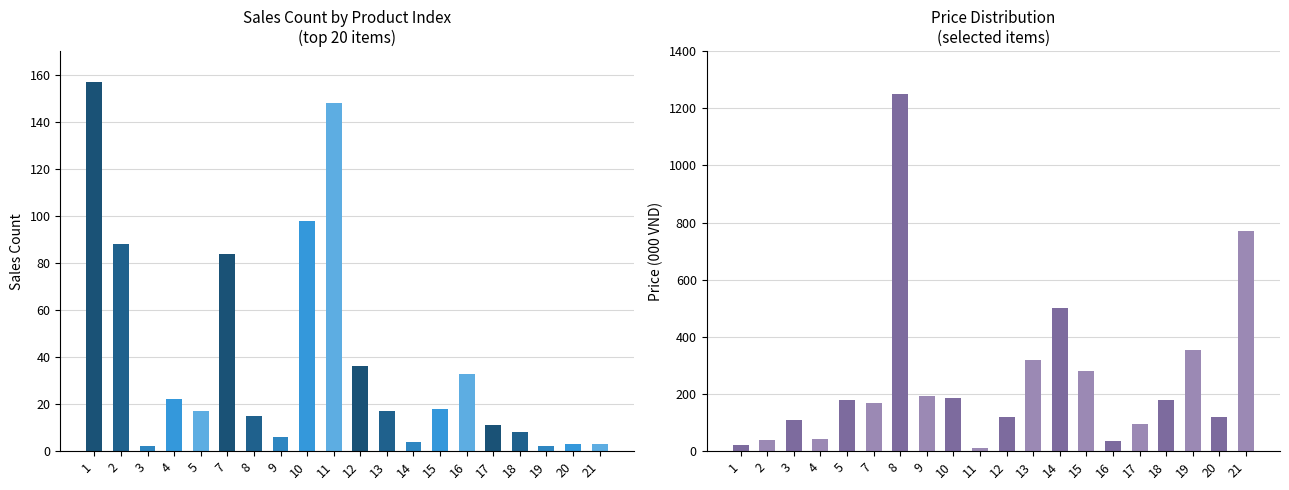

What is the minimum value for Sales Count?

2.0